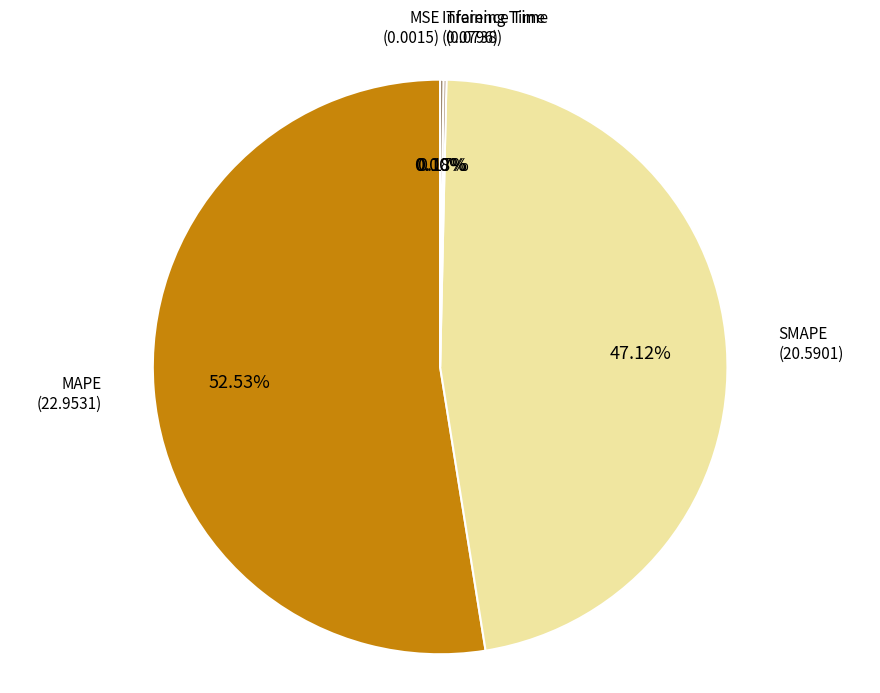

Which category has the biggest portion of the pie?

MAPE